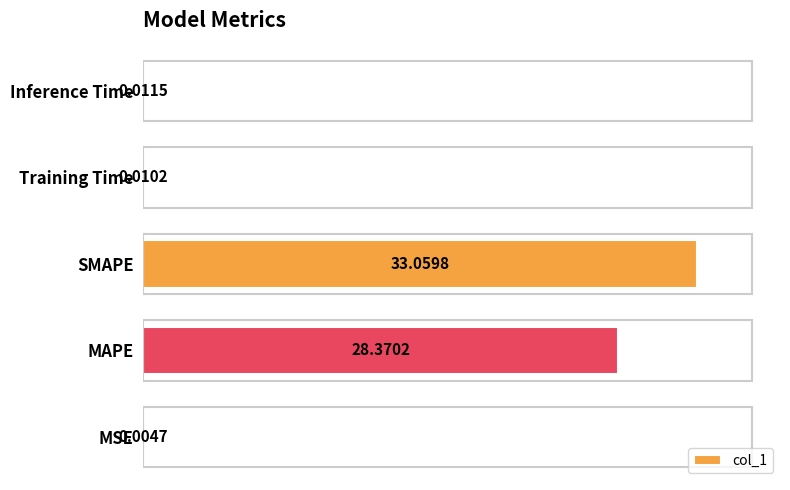

What is the sum of all values?

61.5